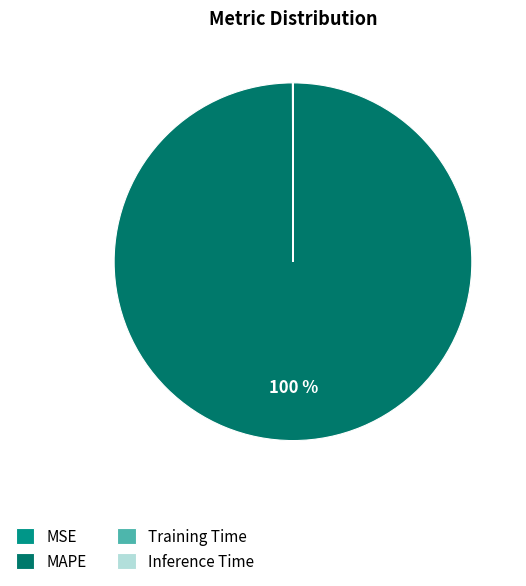

Which category has the biggest portion of the pie?

MAPE